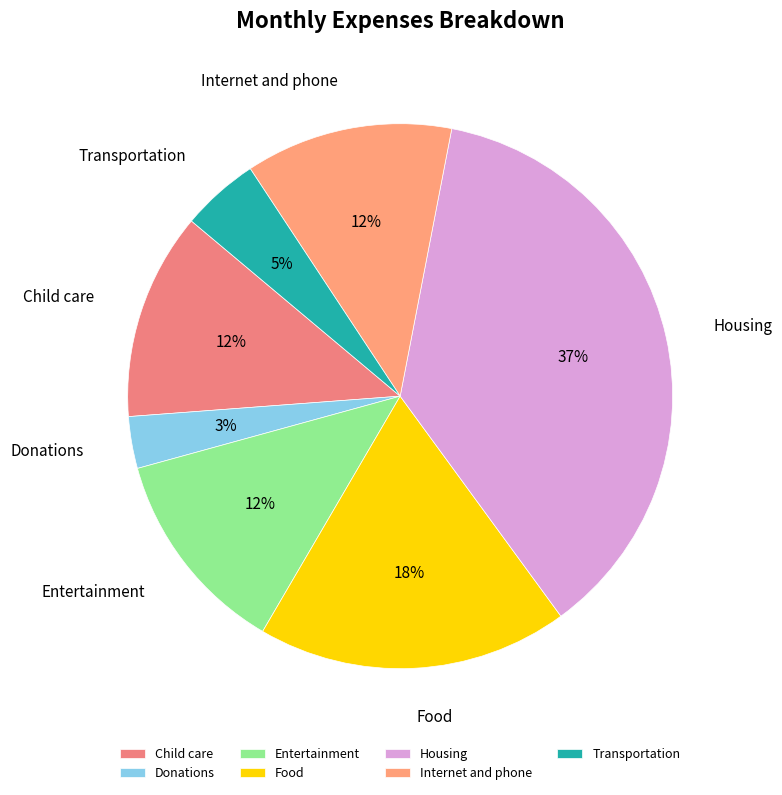

Is it true that Entertainment is 2% of the pie?

False